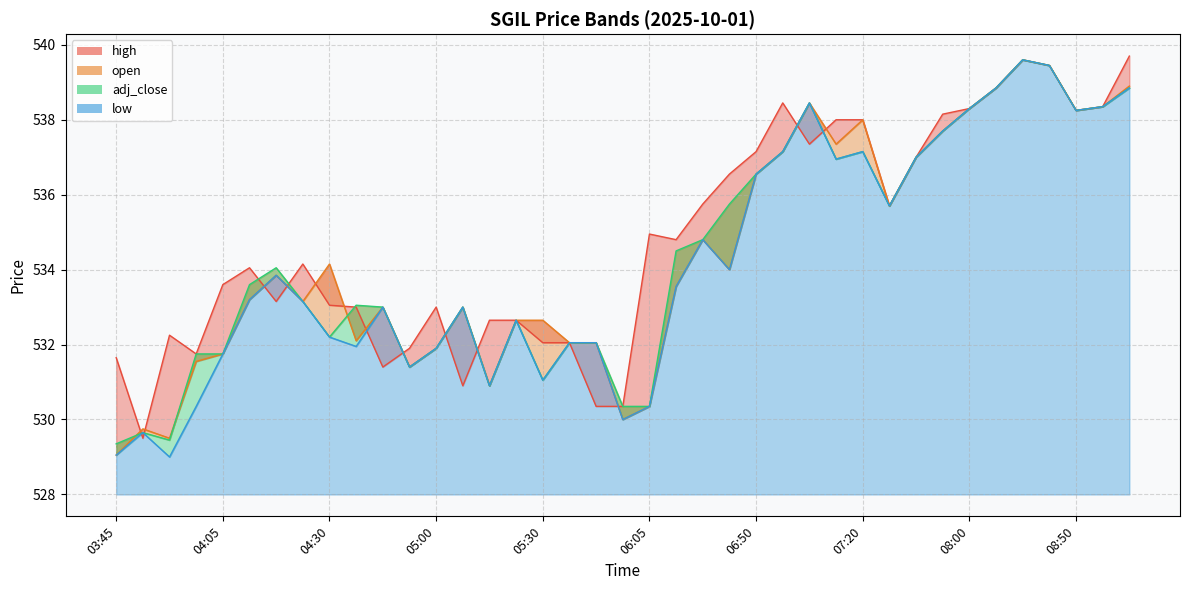

Where does the high series first go above 534?

04:10